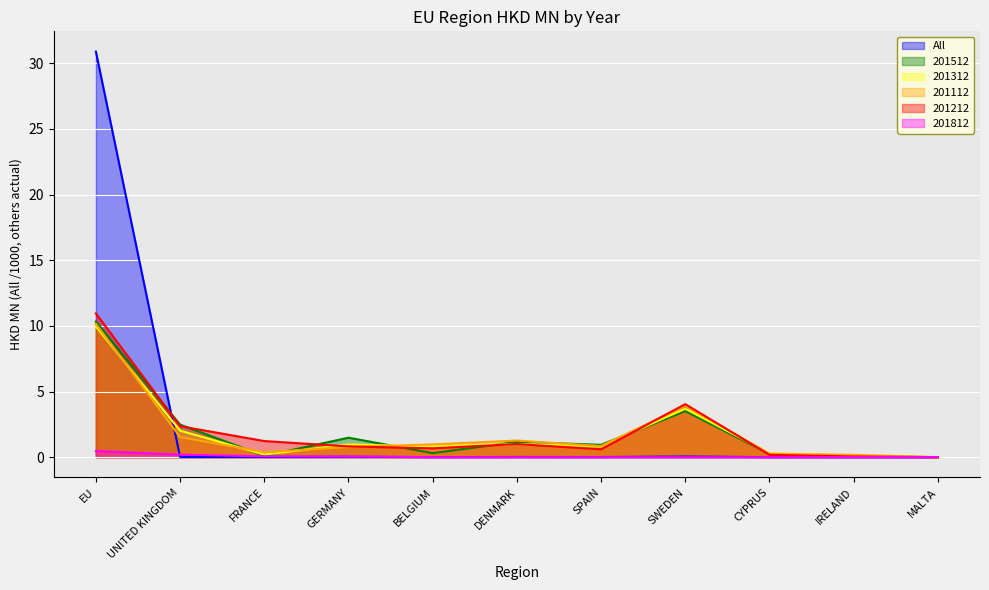

Rank the series at IRELAND from highest to lowest value.

201112, 201512, 201312, 201212, All, 201812